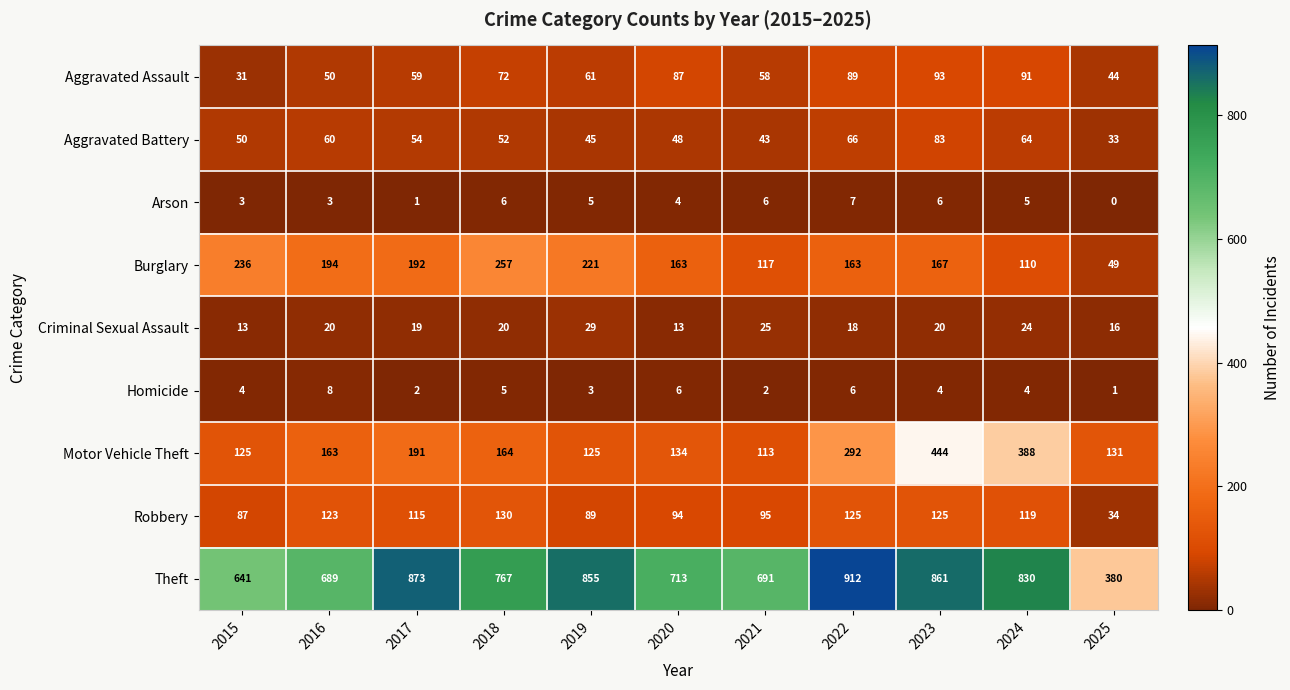

Which series has the largest range (max minus min)?

Theft